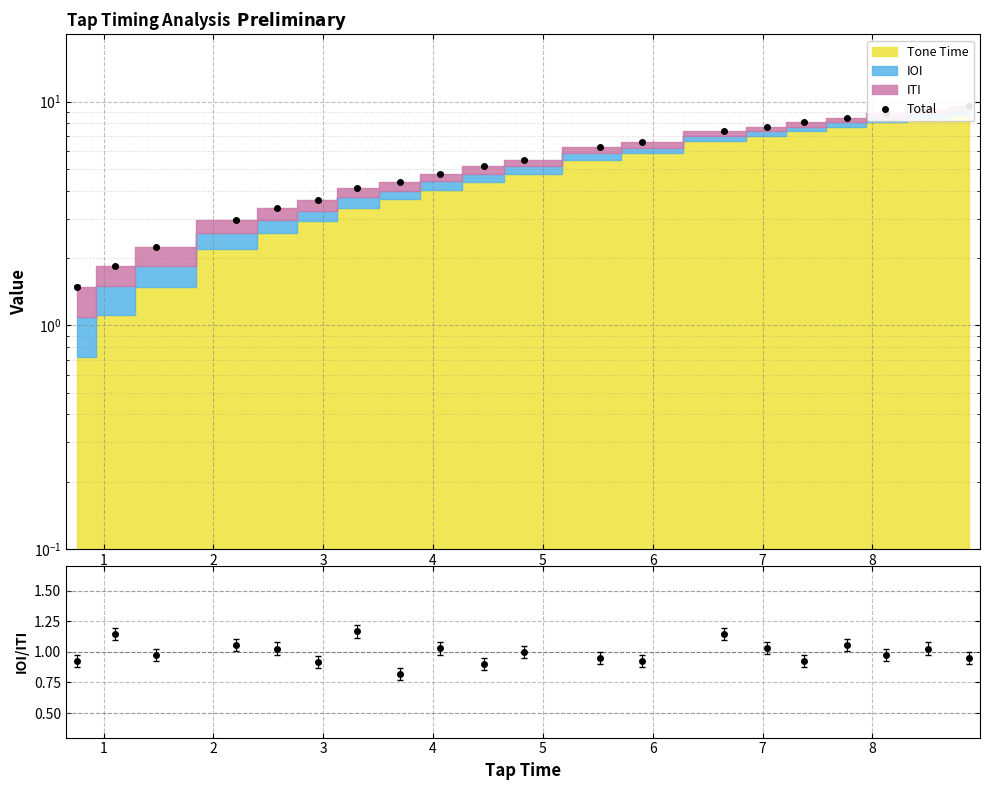

Which series has the largest total across all categories?

Total